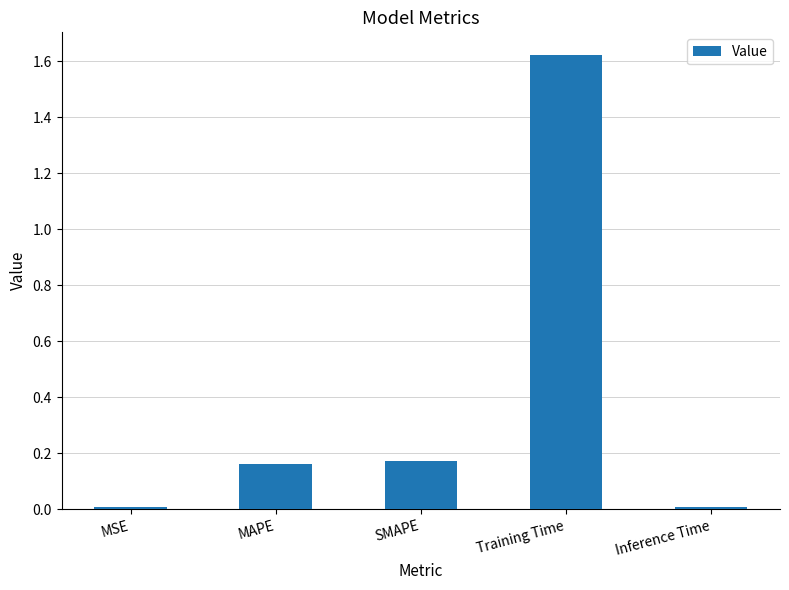

The chart shows a value of 0.4 at Training Time. True or false?

False